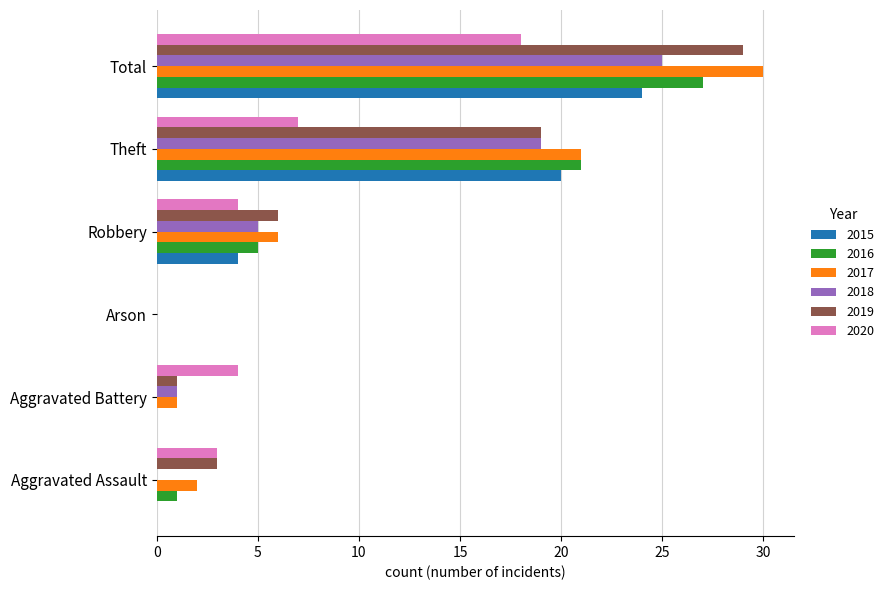

How many positive values does the 2019 series have?

5